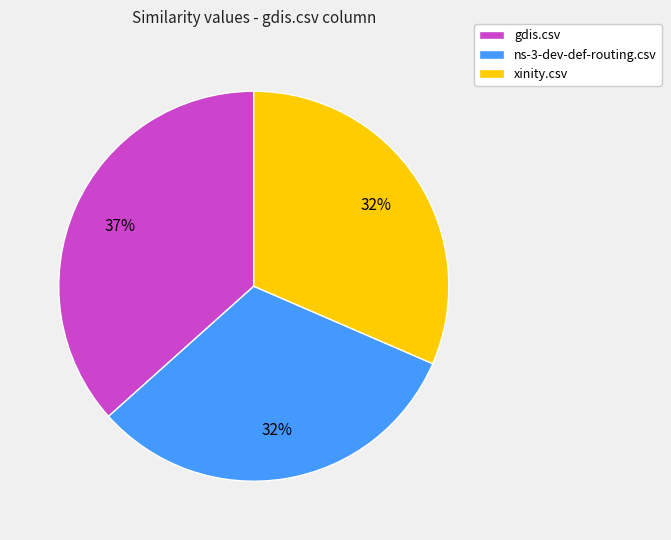

Do xinity.csv and gdis.csv together represent more than half of the pie?

Yes